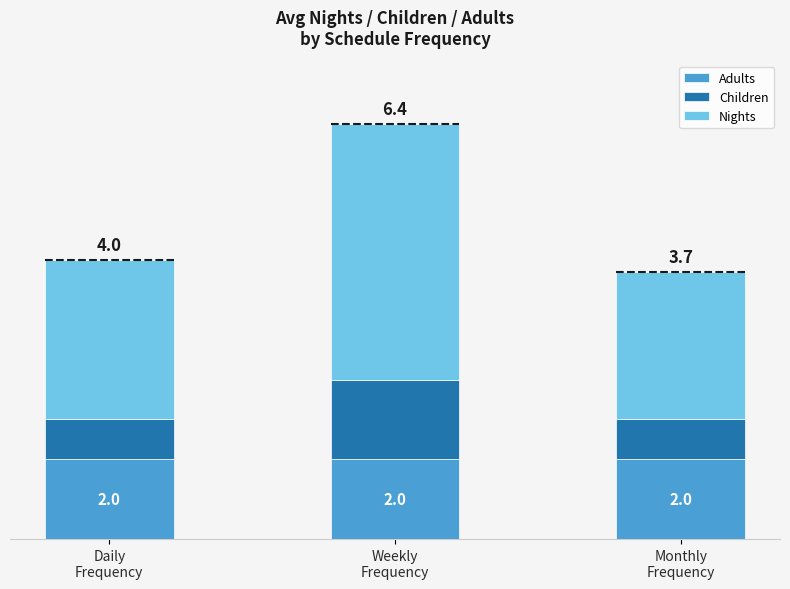

Are the bars horizontal?

No